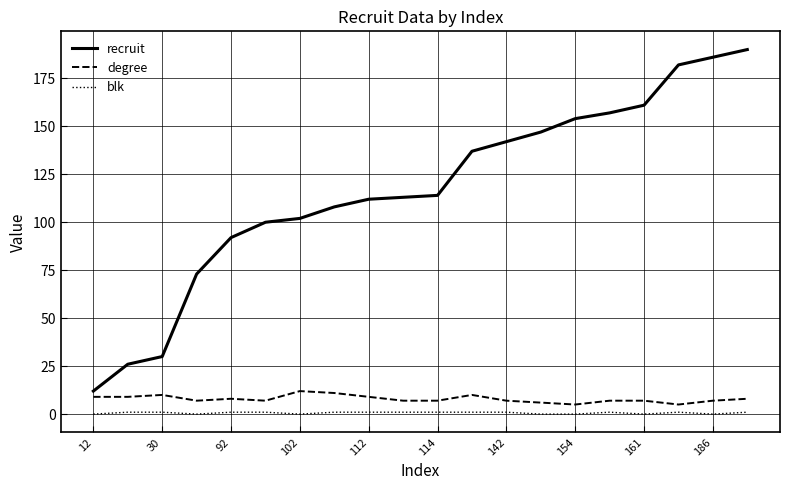

Which series has the largest total across all categories?

recruit